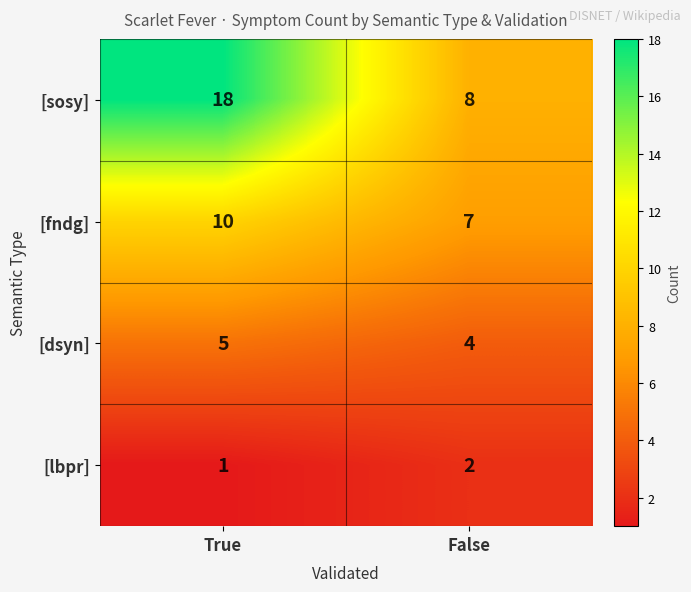

Which category has the lowest value in the [lbpr] series?

True